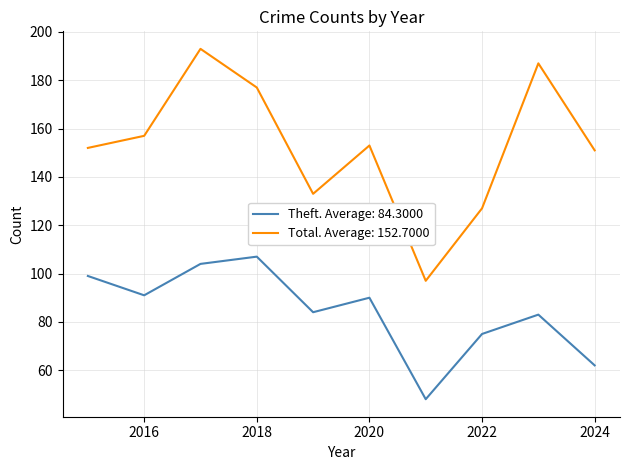

List the series in order of their peak value, lowest first.

Theft. Average: 84.3000, Total. Average: 152.7000